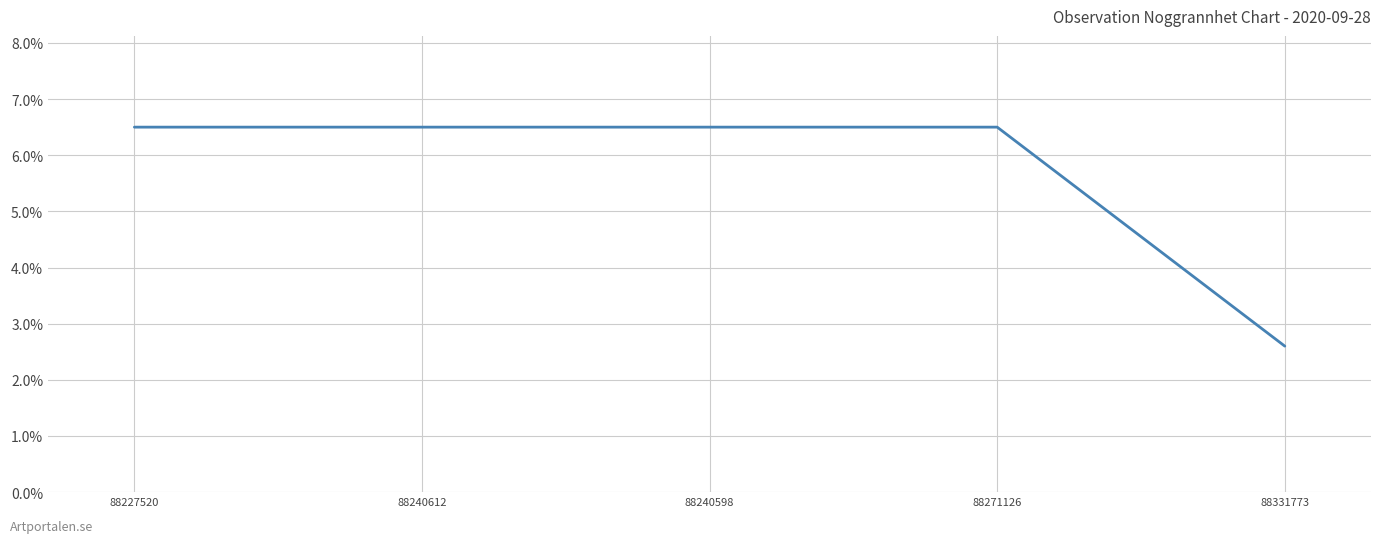

Which label corresponds to the smallest value in the chart?

88331773